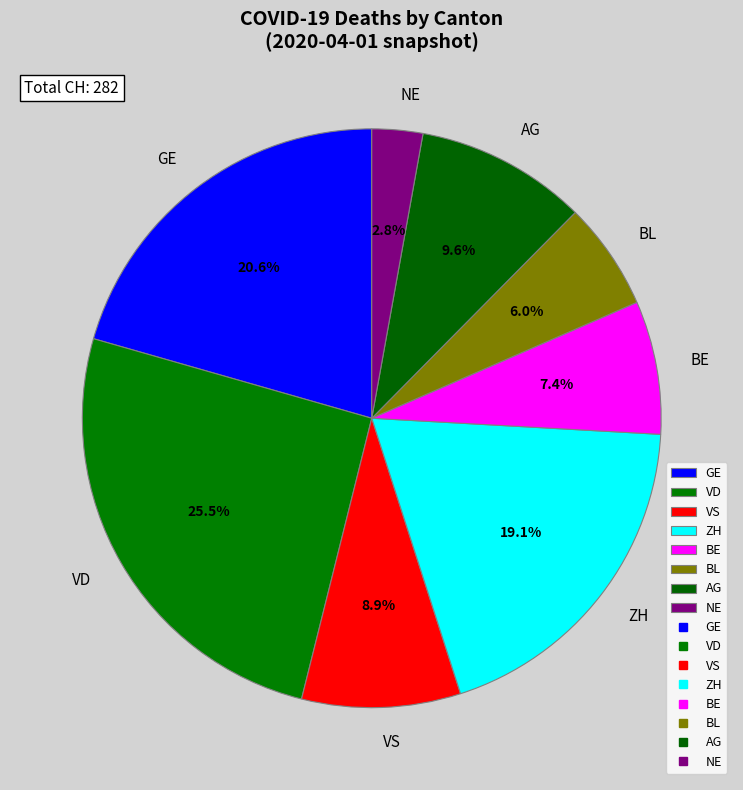

Is there a majority slice in this chart?

No